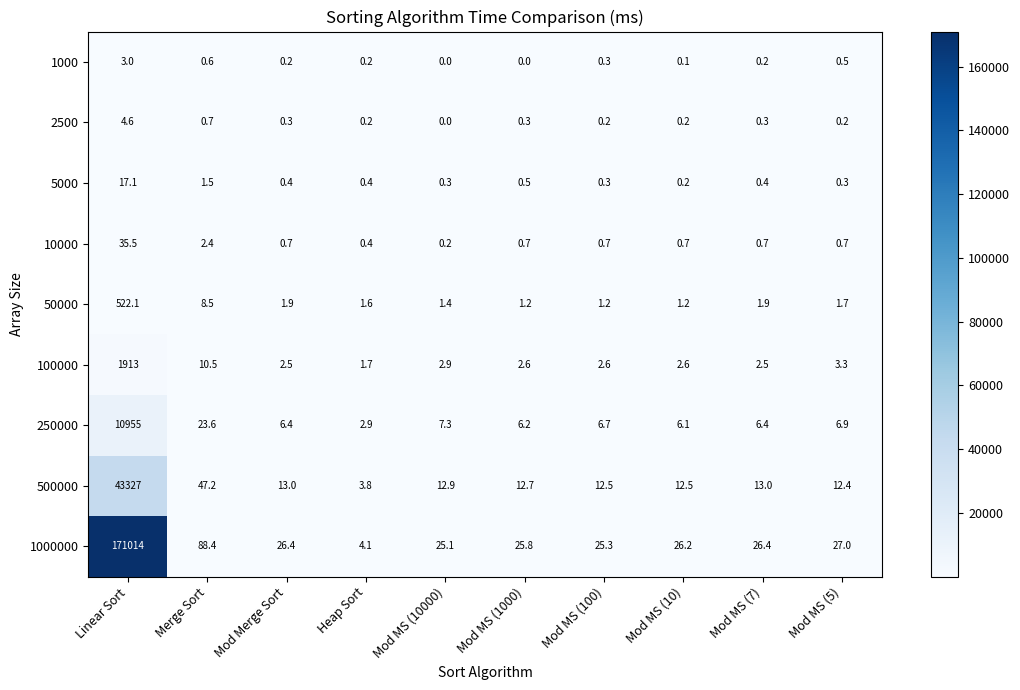

At which category is the sum across all series the highest?

Linear Sort